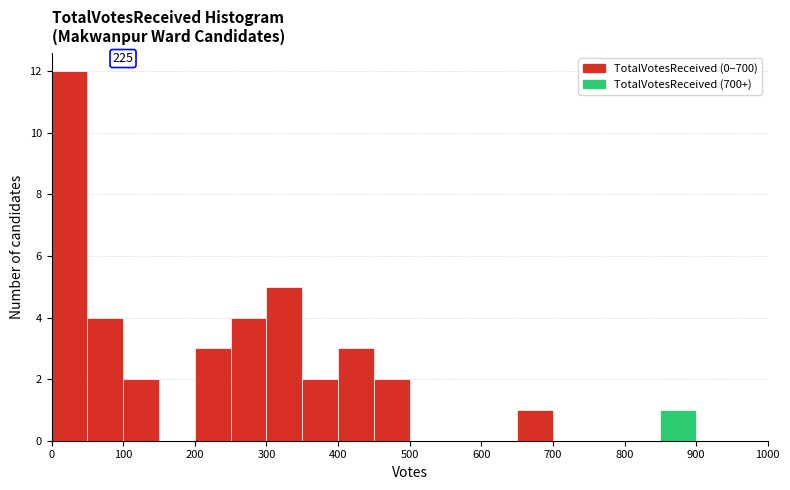

Which range on the x-axis has the tallest bar?

0 to 50